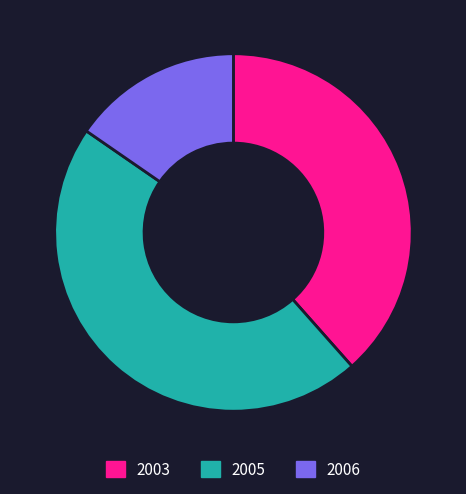

Does 2006 account for over 50% of the chart?

No